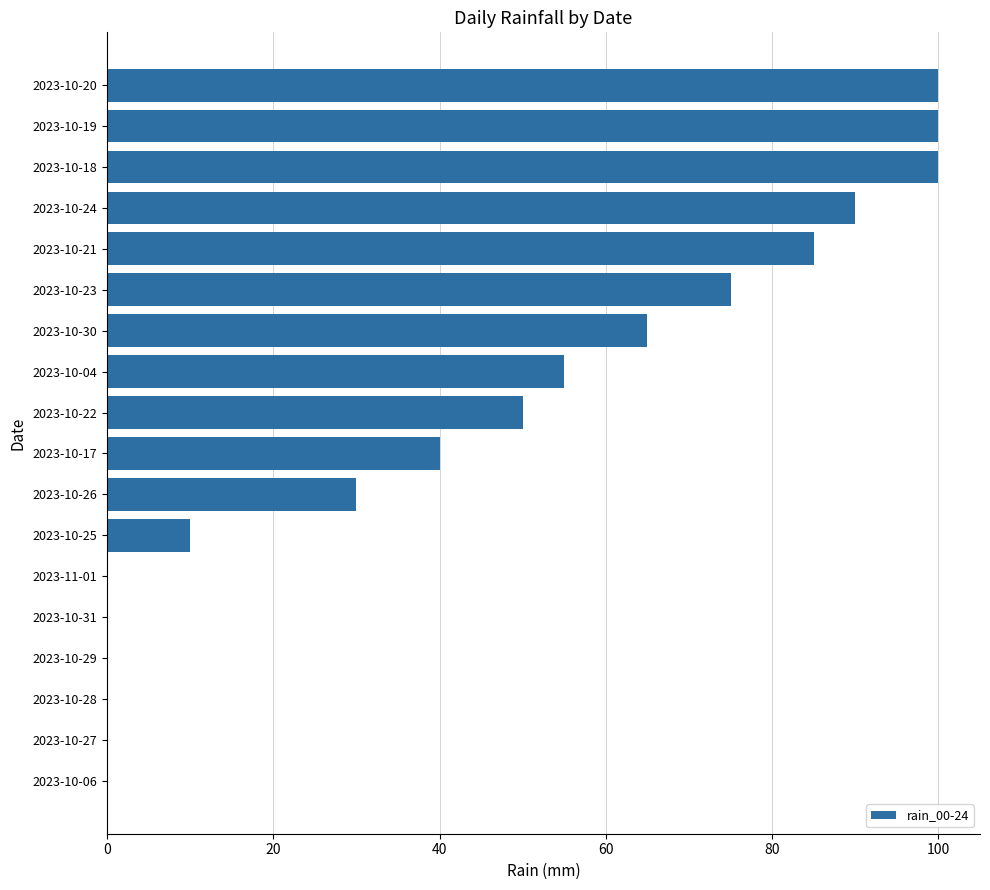

Which has a higher value, 2023-10-26 or 2023-10-04?

2023-10-04